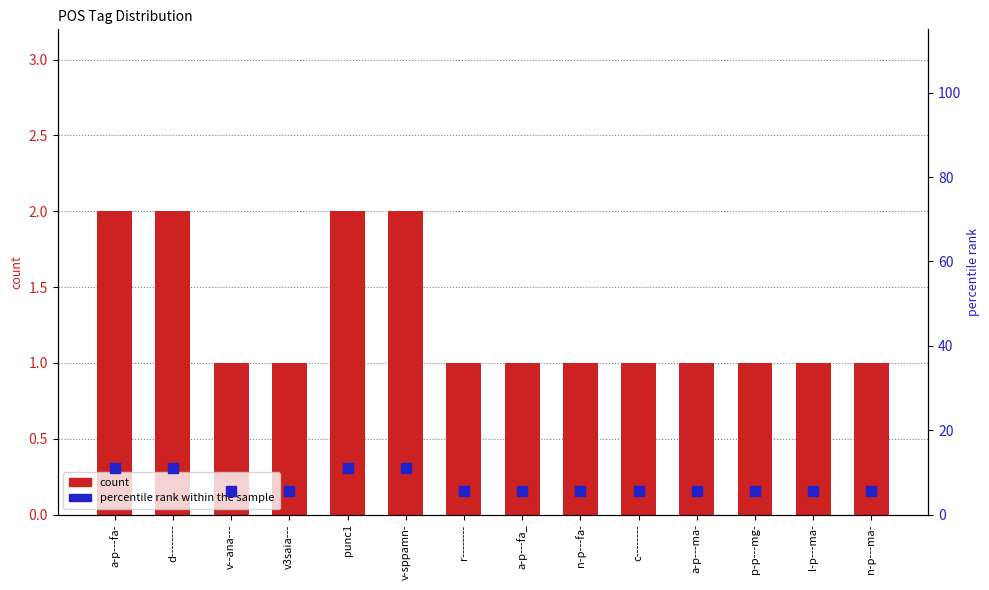

Which series contains the highest Y value?

percentile rank within the sample